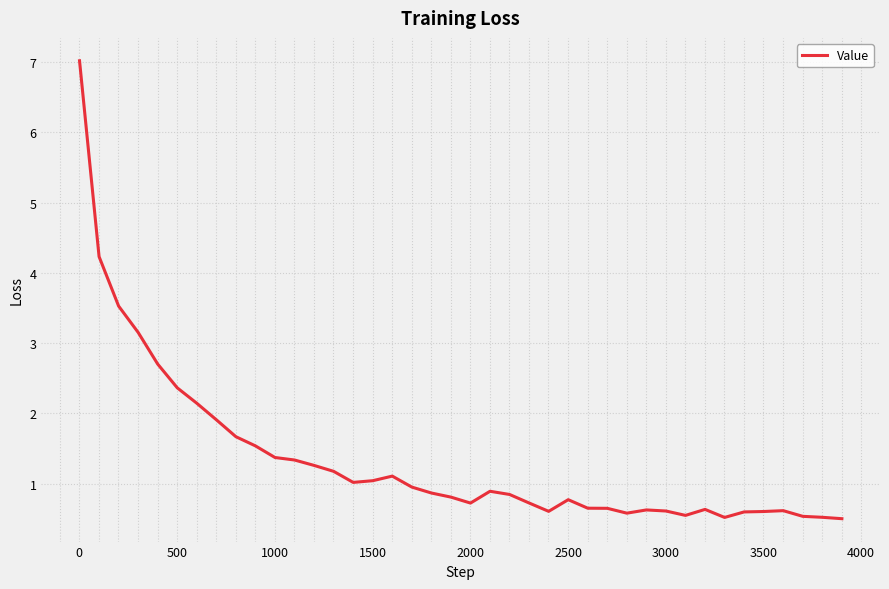

What is the greatest value displayed?

7.0